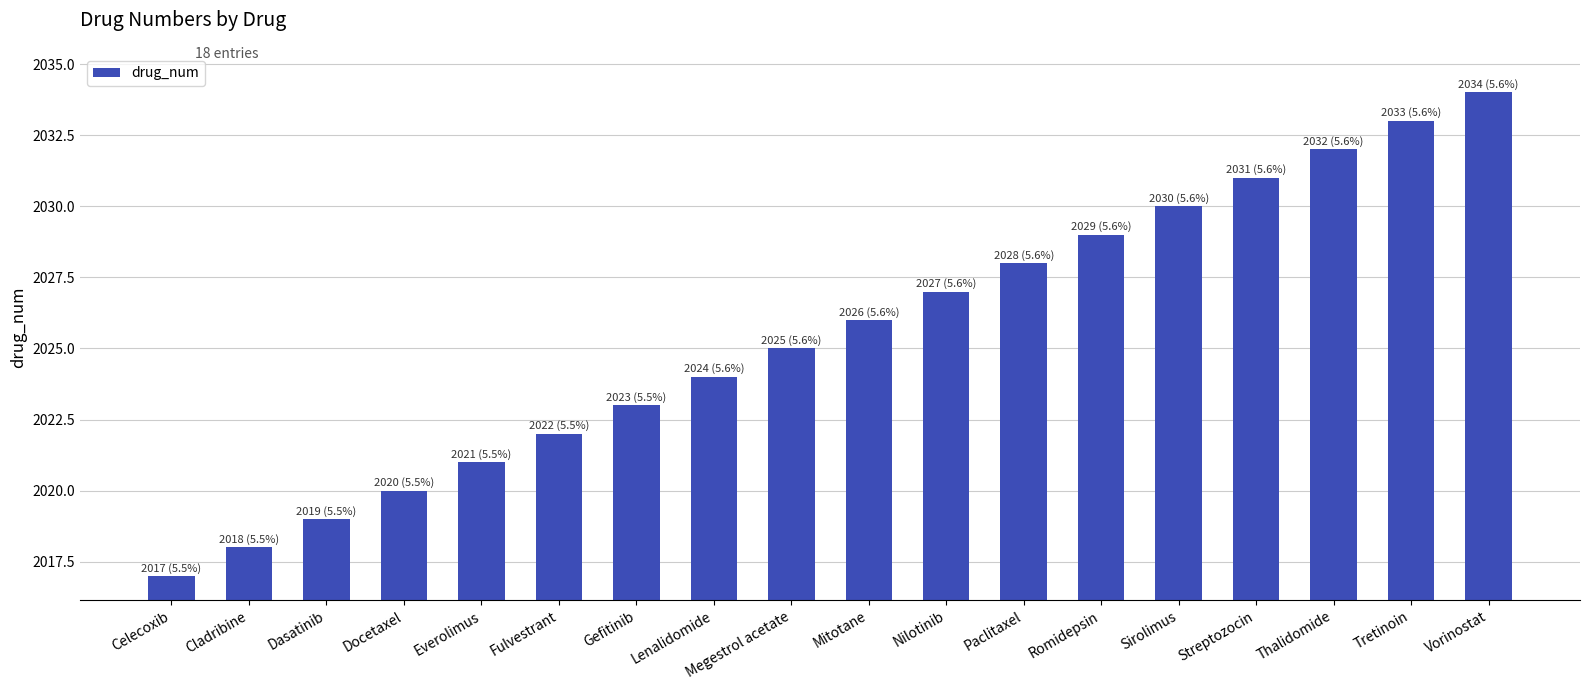

What is the minimum value shown in the chart?

2017